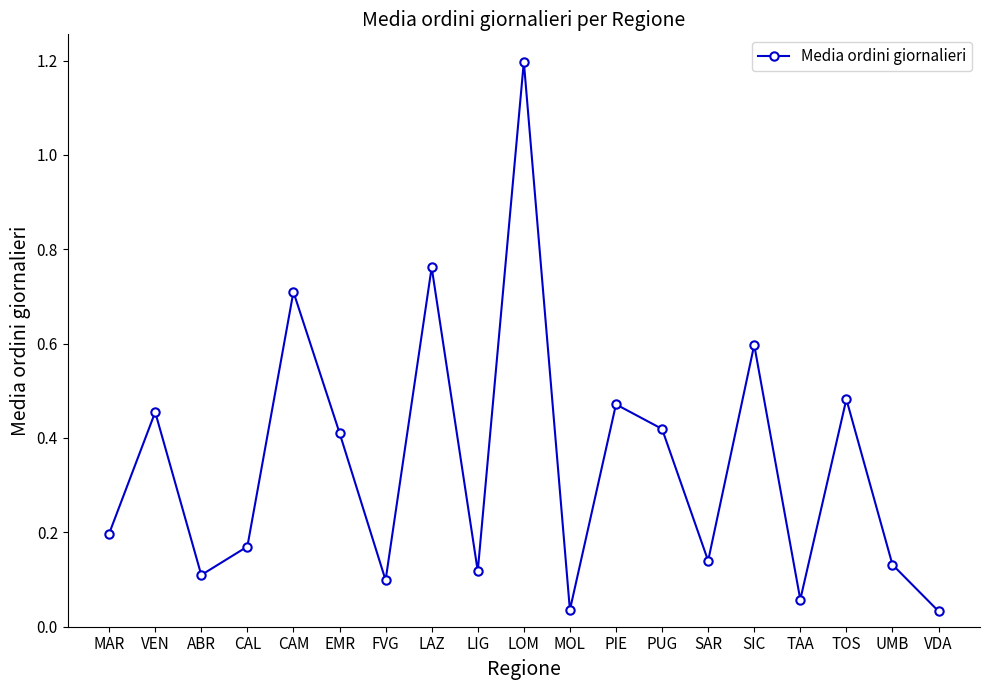

True or false: the data shows 0.1 at EMR.

False